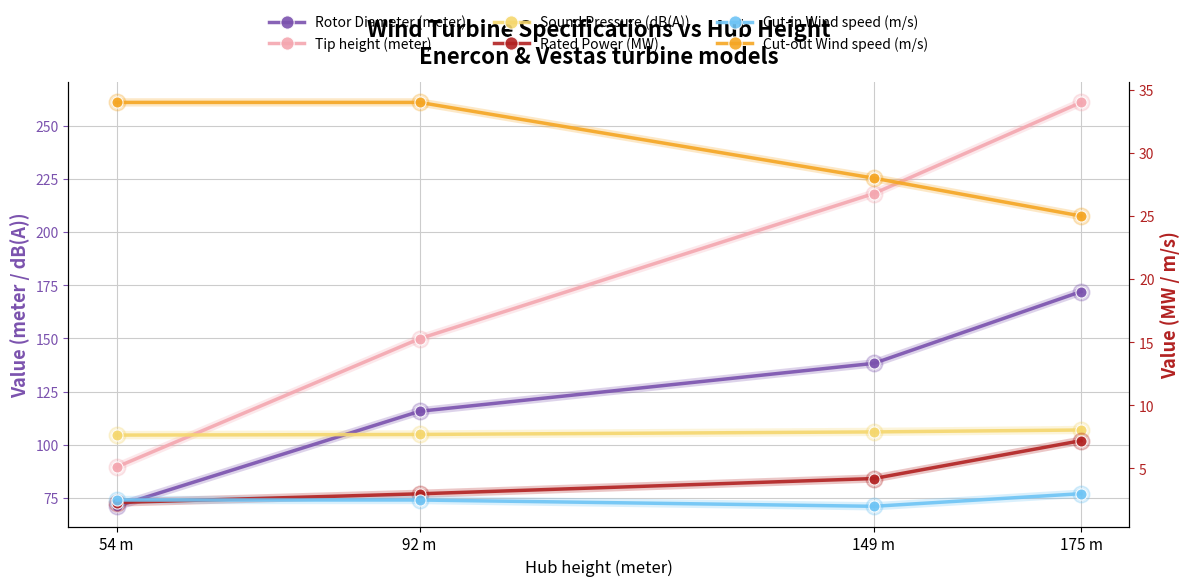

What is the spread (max minus min) of values at 149 m?

216.1